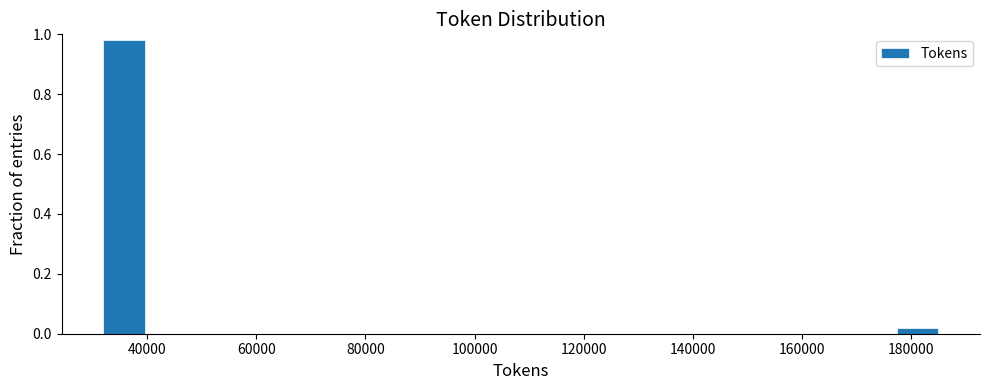

Read against the x-axis, roughly where is the centre of the tallest bar?

36000